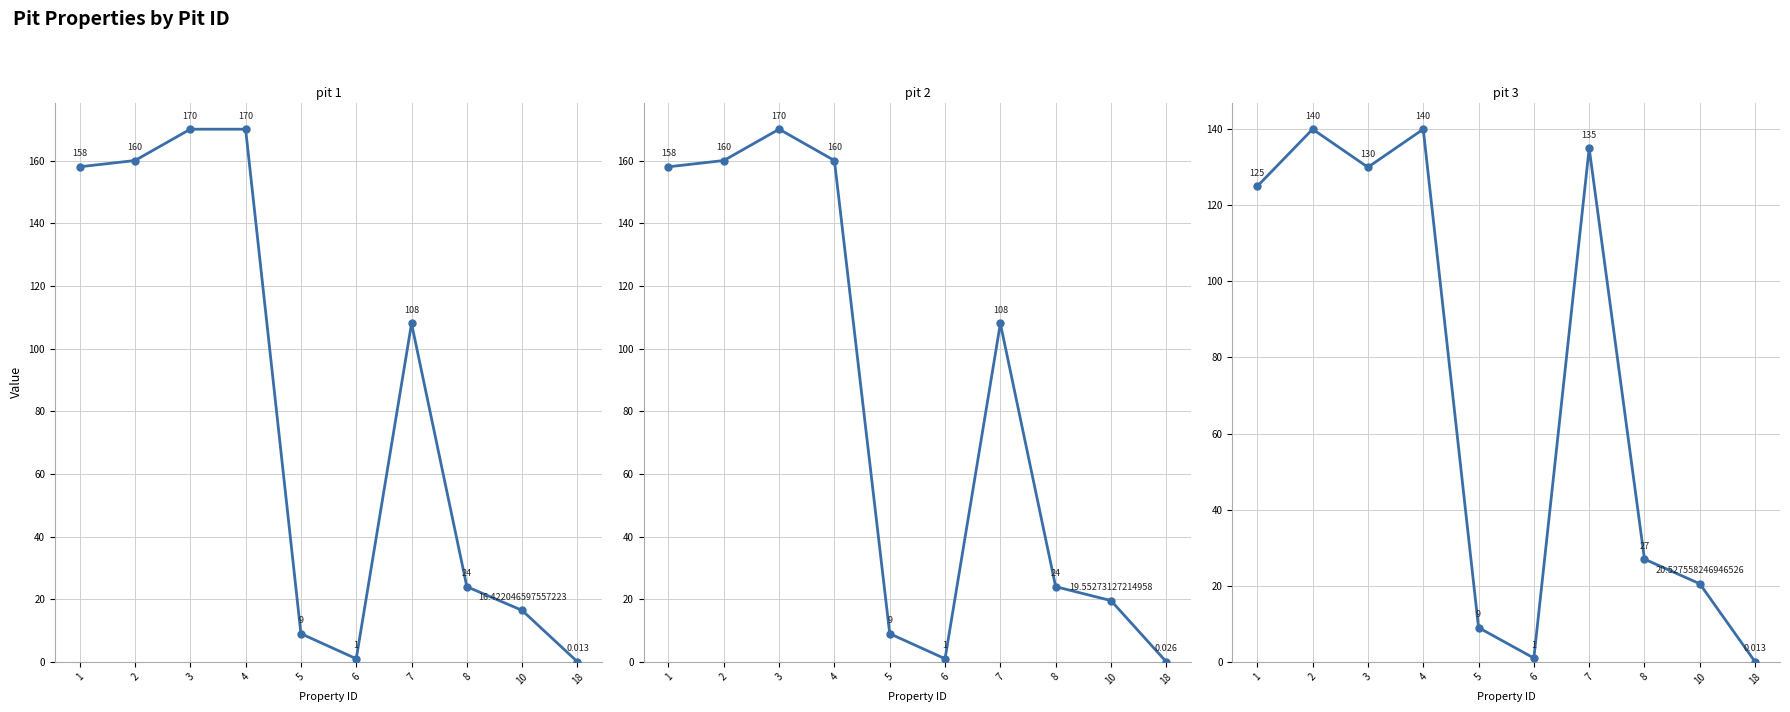

What is the value of the pit 2 point at the 7th from the left?

108.0